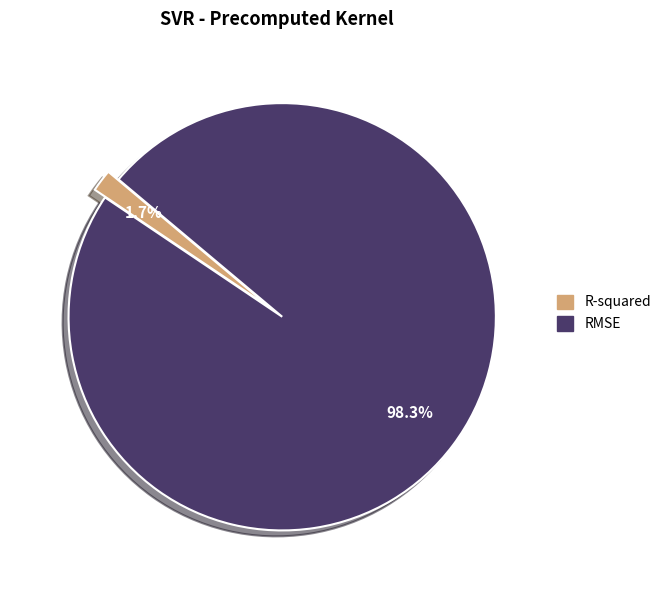

True or false: R-squared accounts for 2% of the total.

True